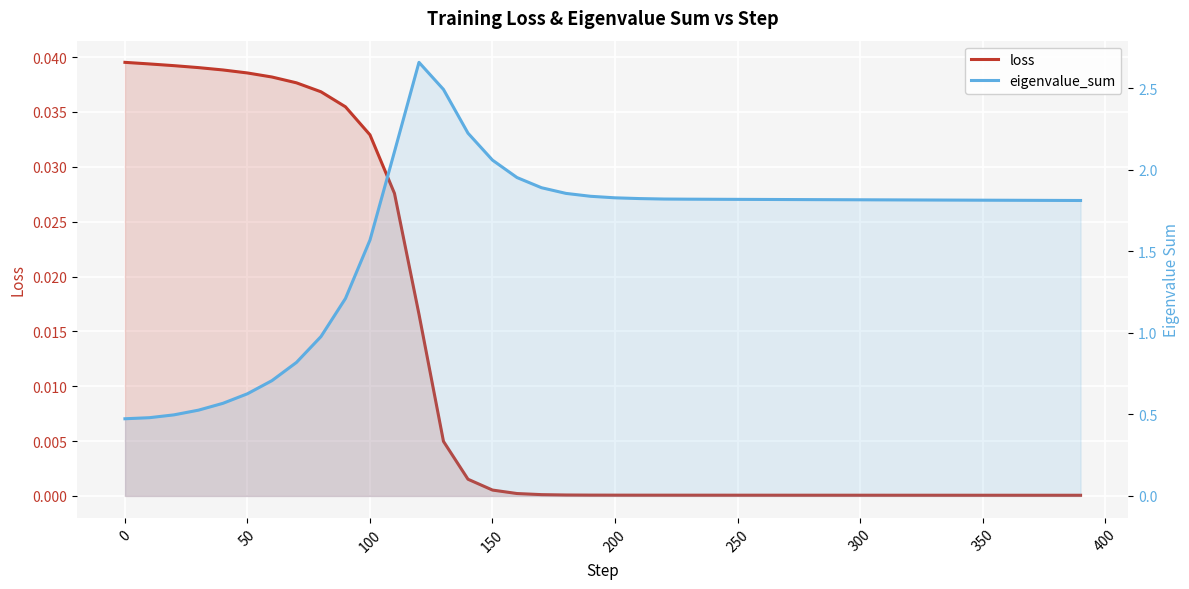

Count the number of categories in the chart.

40